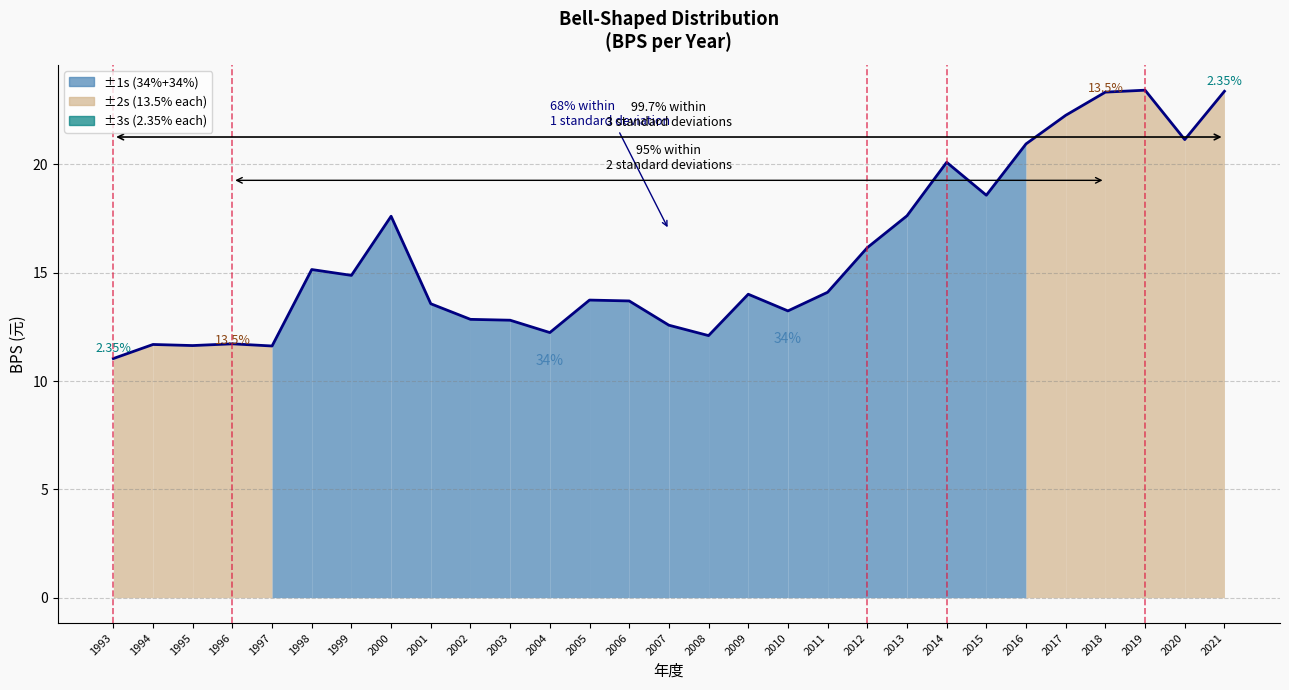

What is the smallest value displayed?

11.0